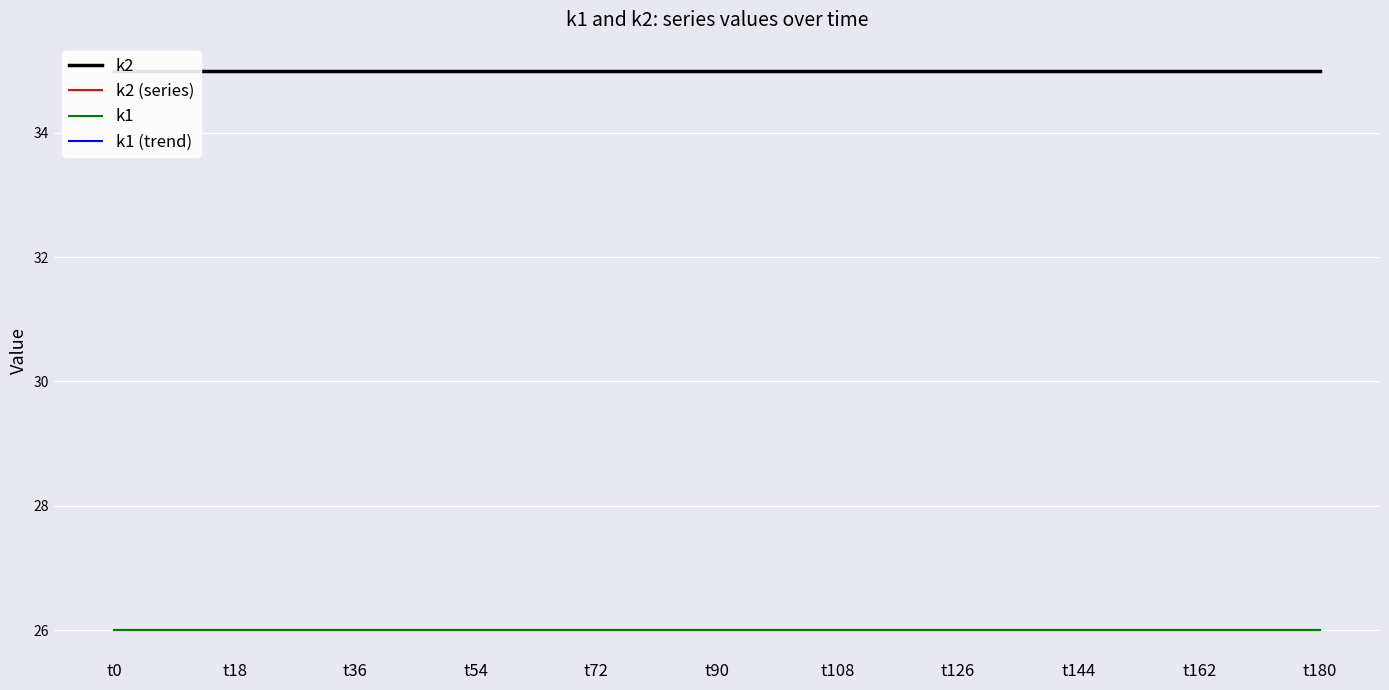

The value of k2 at t5 is 35. True or false?

True